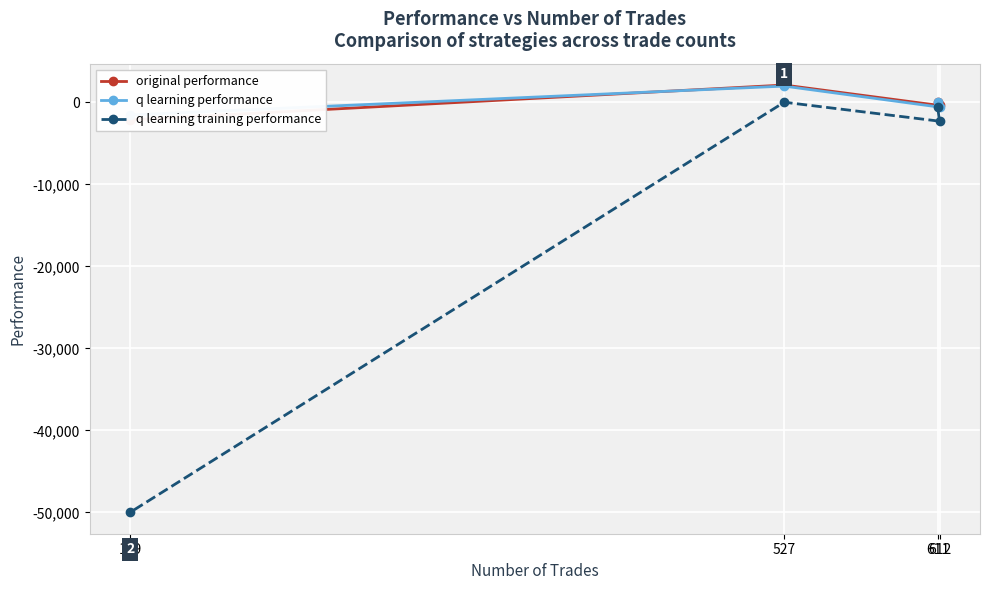

How many data points in original performance are above -4?

1